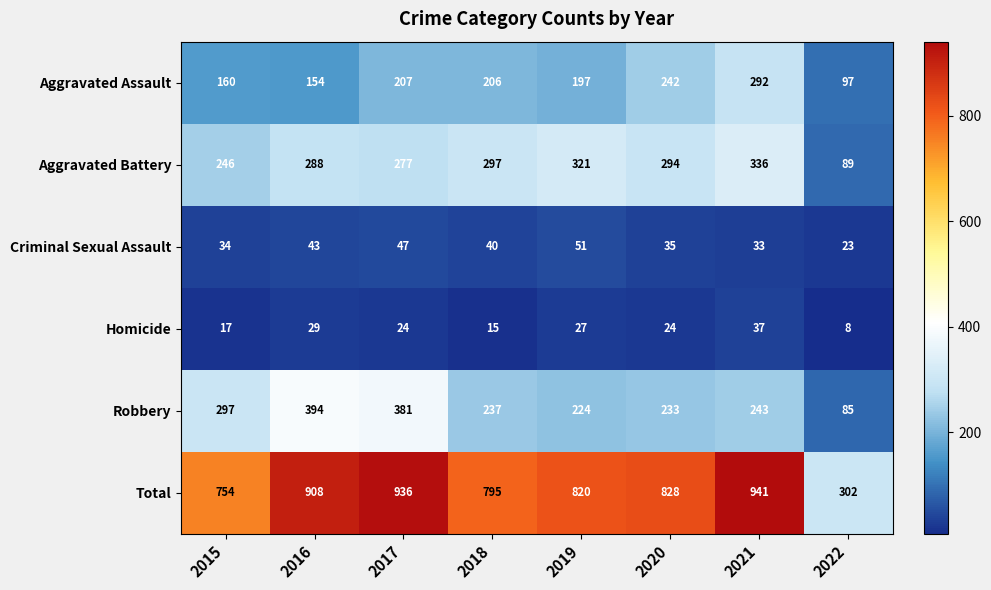

What is the total value across all series at 2020?

1656